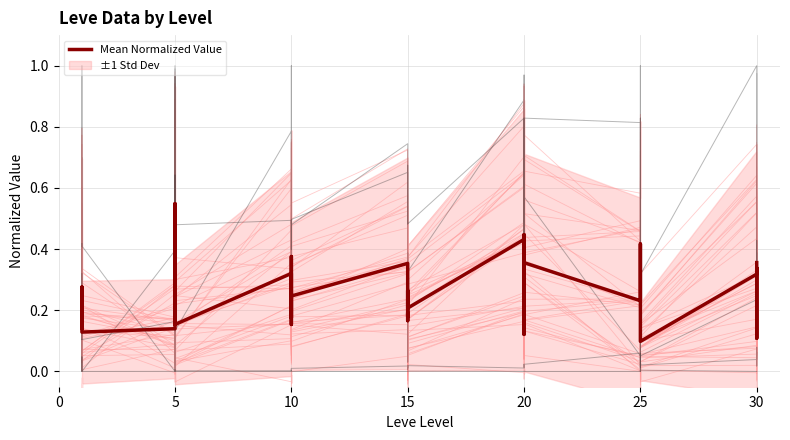

What is the minimum value shown in the chart?

0.1